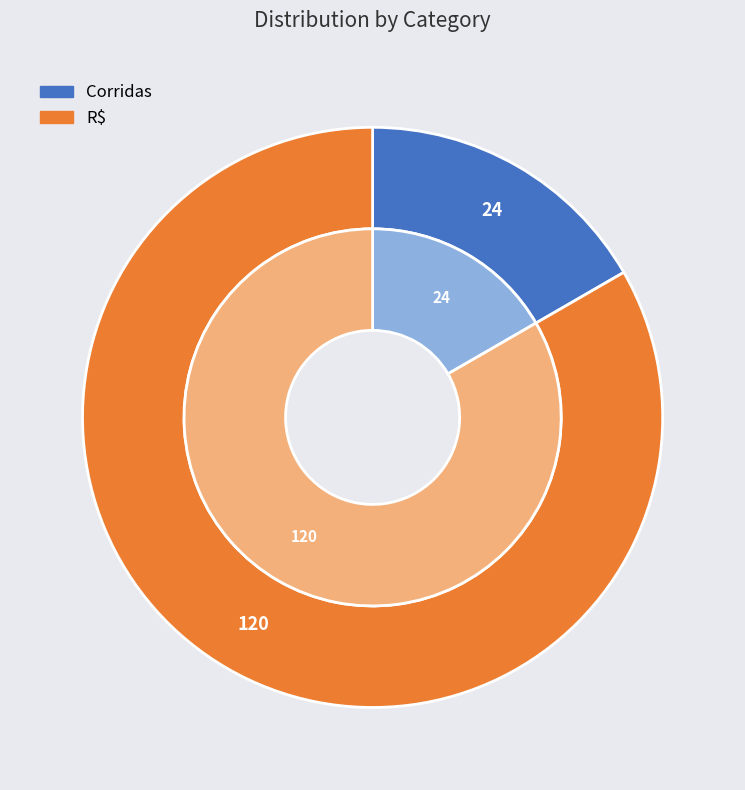

Which category has the smallest portion of the pie?

Corridas